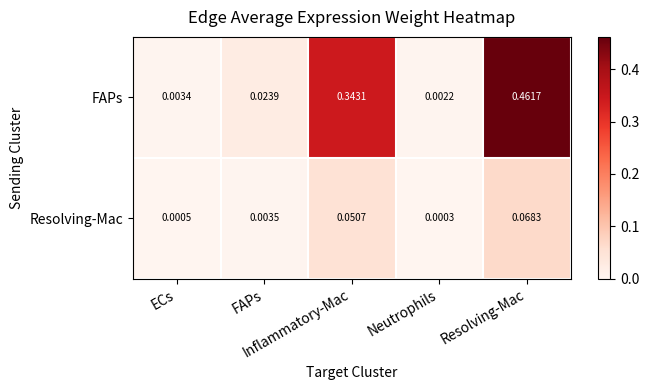

Reading right to left, what are all the values shown in this chart?

FAPs: Resolving-Mac=0.5	Neutrophils=0.0	Inflammatory-Mac=0.3	FAPs=0.0	ECs=0.0
Resolving-Mac: Resolving-Mac=0.1	Neutrophils=0.0	Inflammatory-Mac=0.1	FAPs=0.0	ECs=0.0